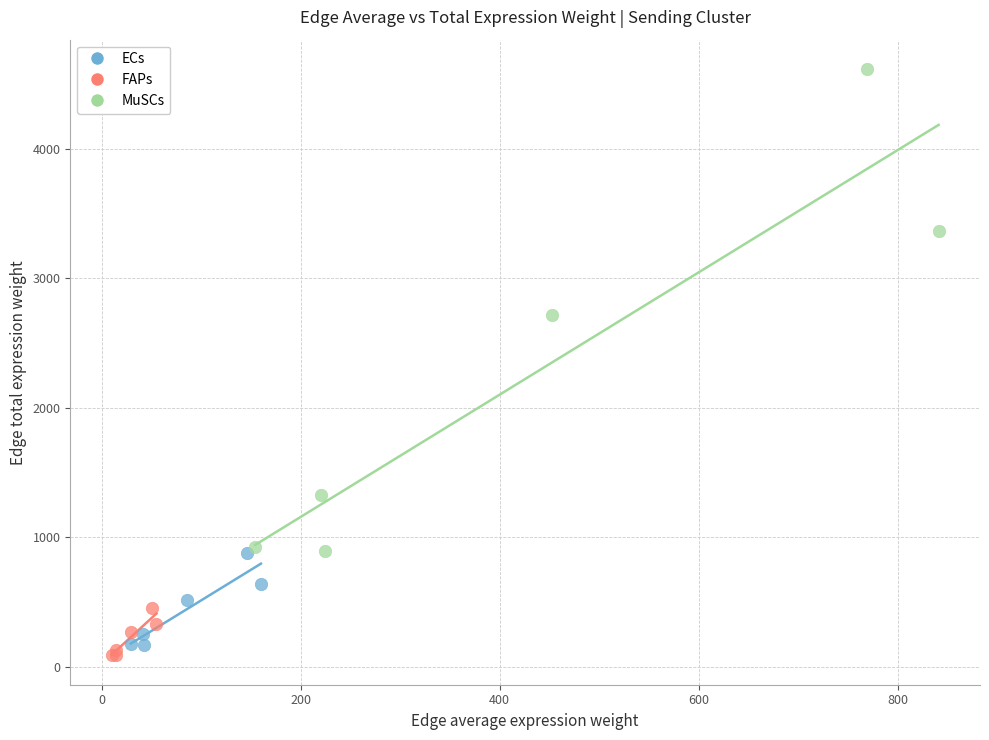

Which series has the largest Y range (max minus min)?

MuSCs